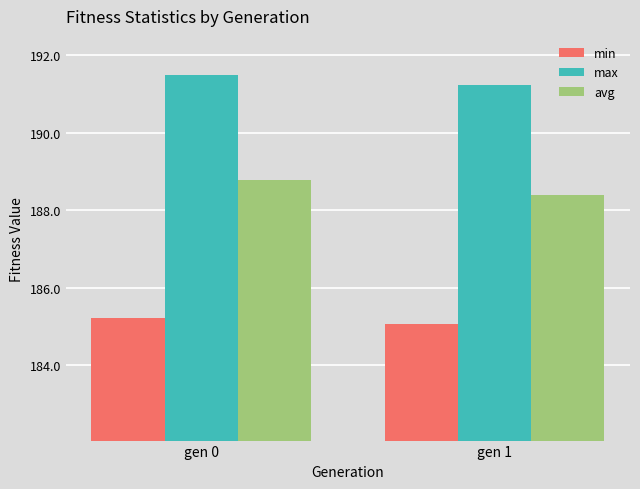

What is the sum of all max values?

382.7